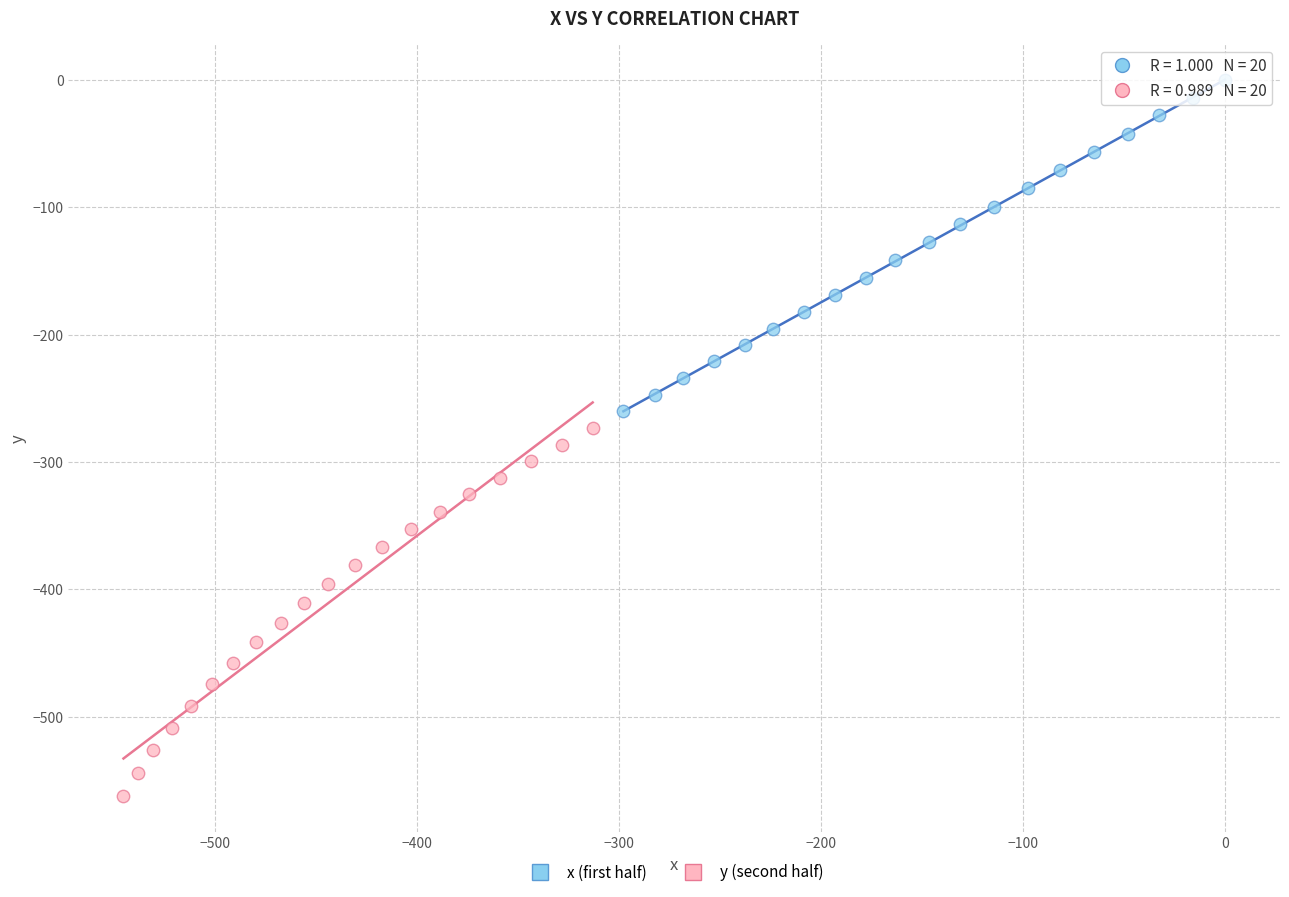

Which series reaches the maximum Y coordinate?

x (first half)